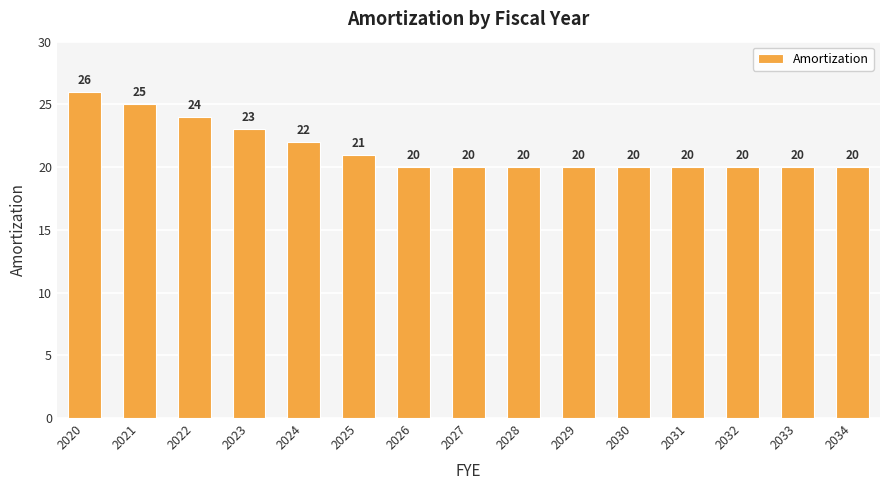

What is the sum of all values?

321